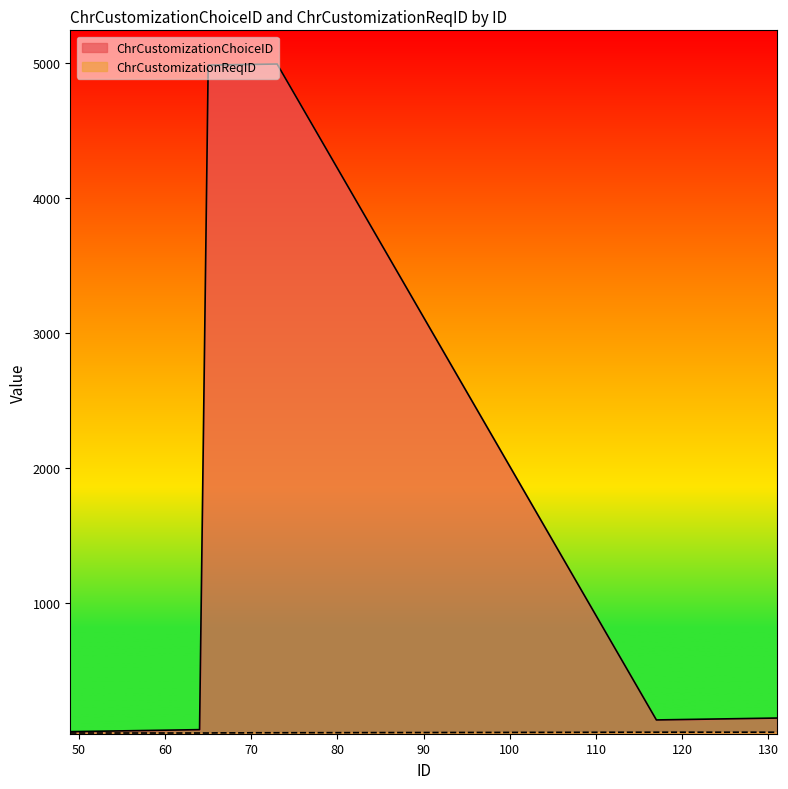

Reading left to right, list all the values displayed in this chart.

ChrCustomizationChoiceID: 45	46	47	48	49	50	51	52	53	54	55	56	57	58	59	60	4988	4989	4990	4991	4992	4993	4994	4995	4996	132	133	134	135	136	137	138	139	140	141	142	143	144	145	146
ChrCustomizationReqID: 35	35	35	35	35	35	35	35	35	35	35	35	35	35	35	35	35	36	36	36	36	37	37	37	37	41	41	41	41	41	41	41	41	41	41	41	41	41	41	41